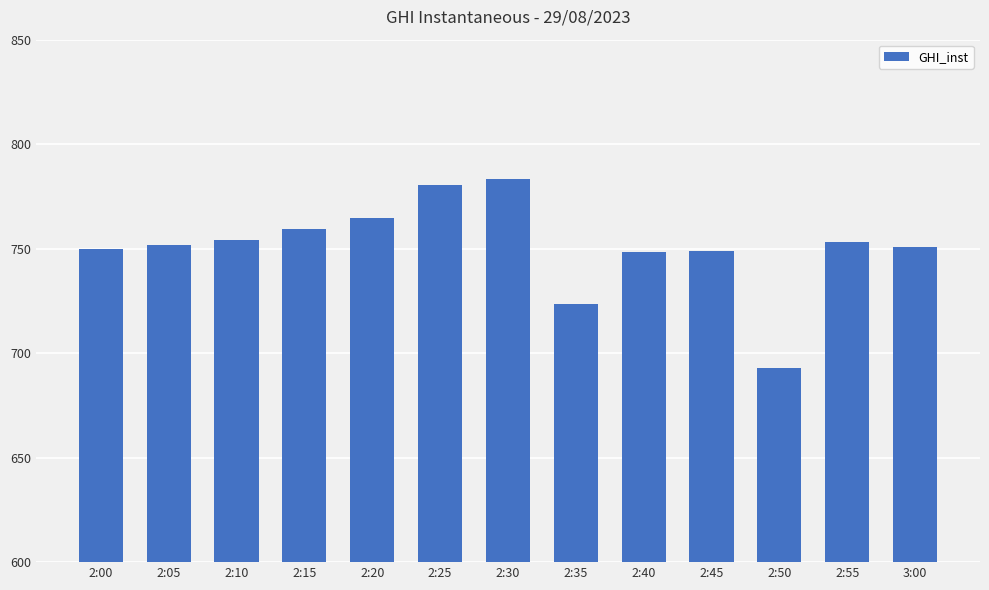

What position from the right is 2:00?

13